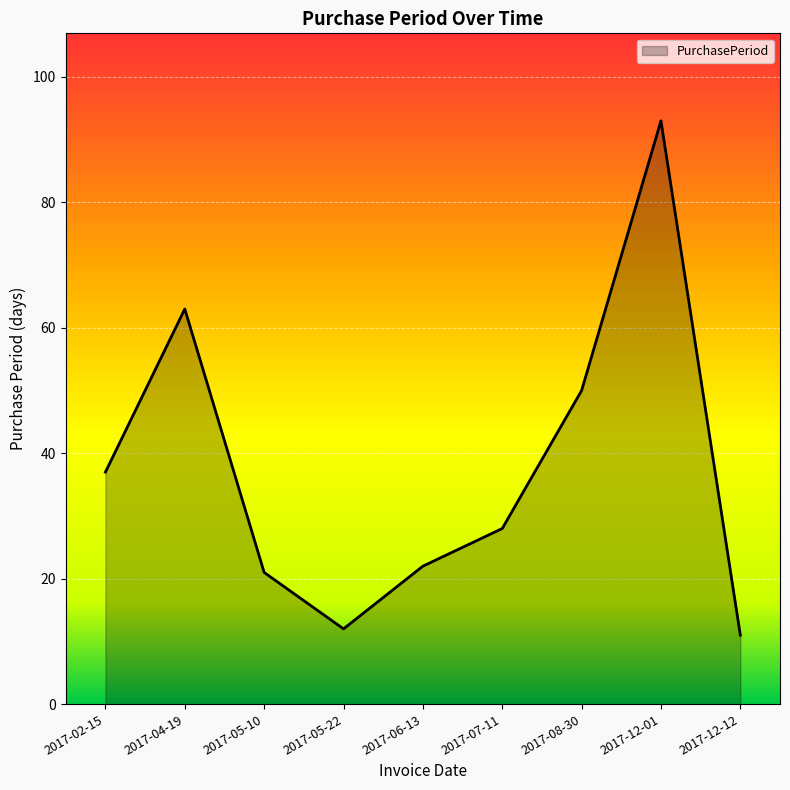

At which category does the data reach its first local valley?

2017-05-22